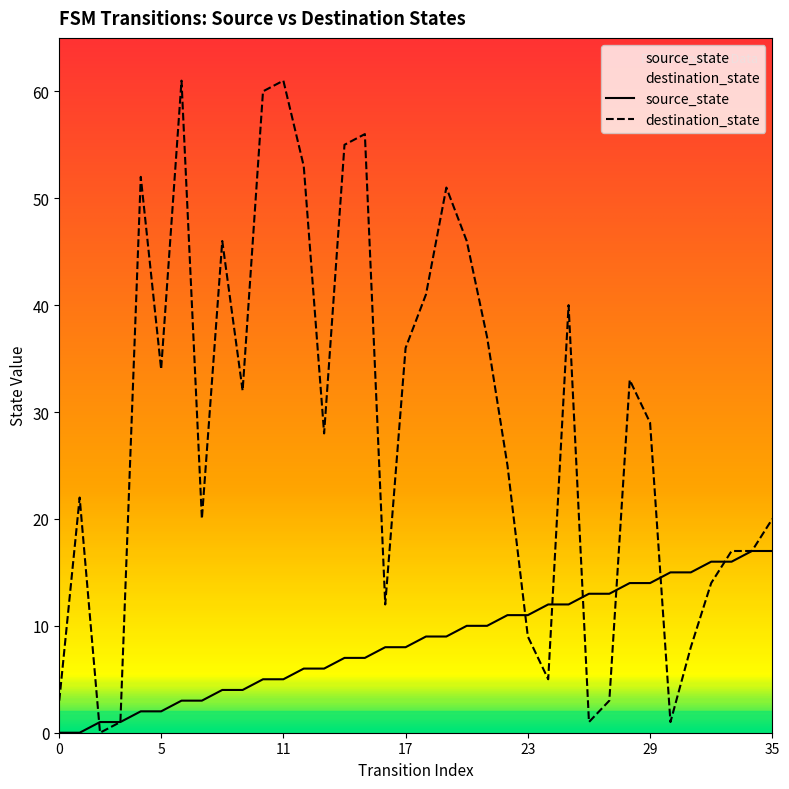

Where does the destination_state series first go above 29?

4